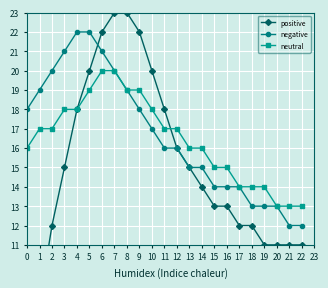

What is the total value across all series at 0?

39